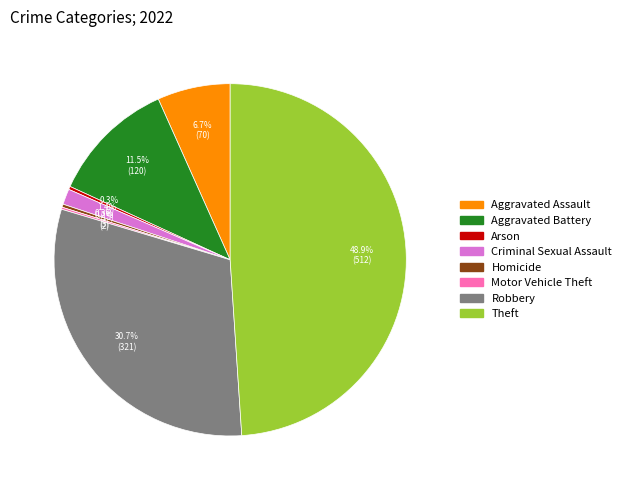

To the nearest percent, what is the average slice percentage?

12%